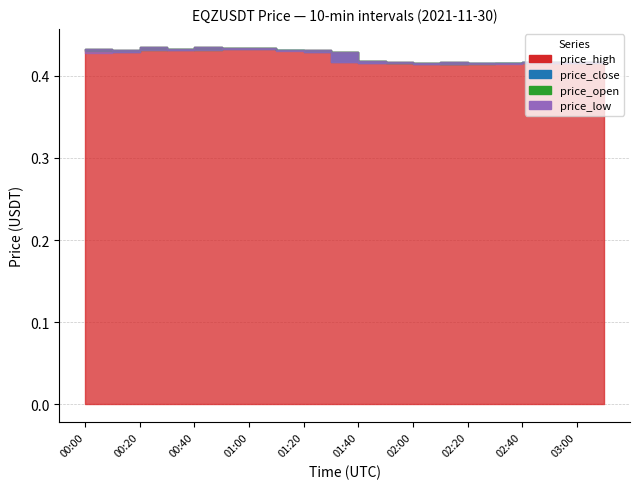

What are all the series names shown in the legend?

price_close, price_open, price_high, price_low